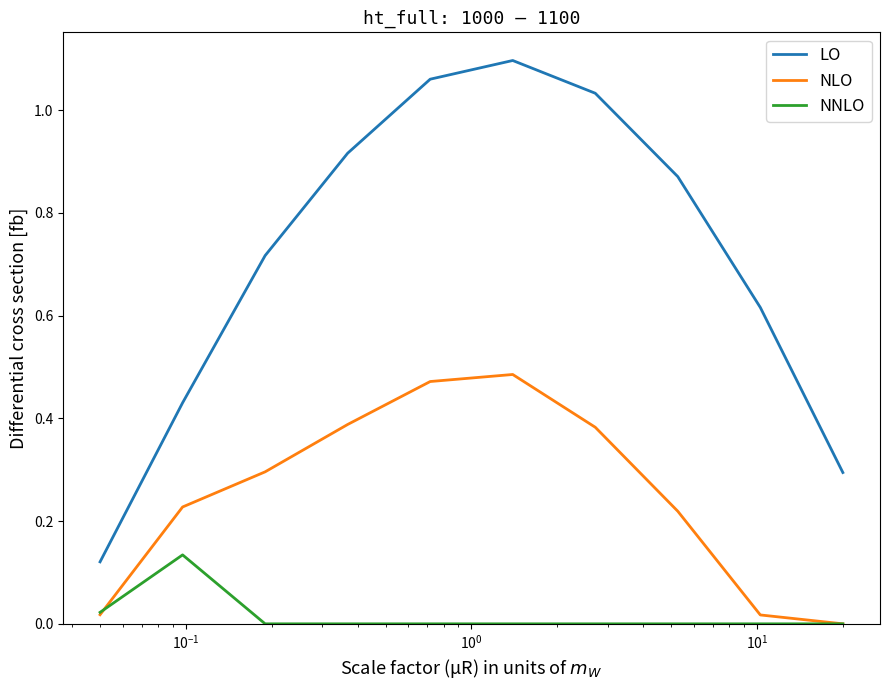

Which series has the widest spread of values?

LO